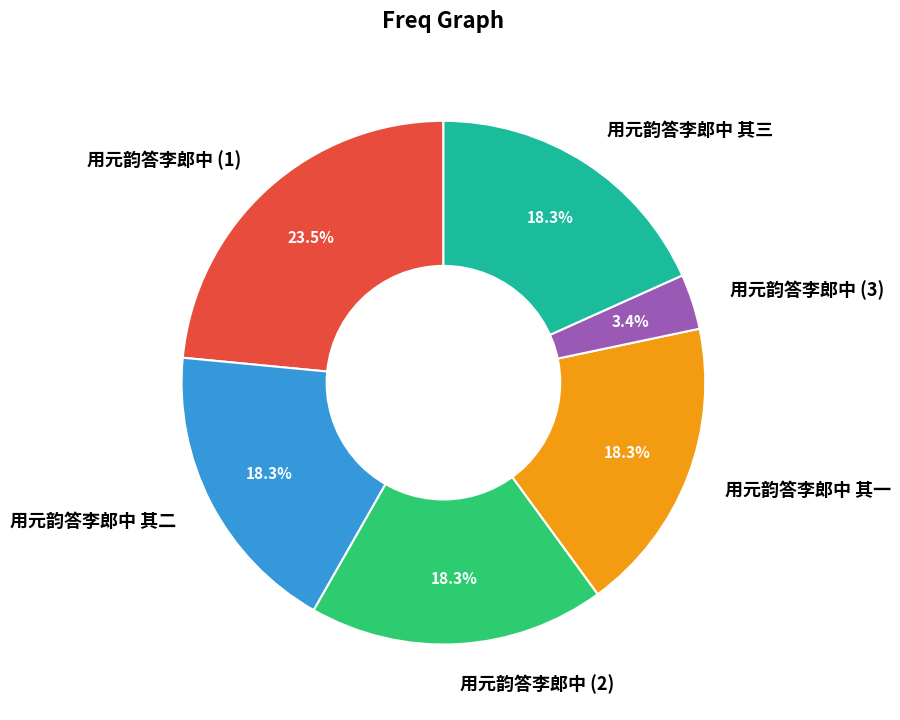

Is it true that 用元韵答李郎中 其三 is 18% of the pie?

True